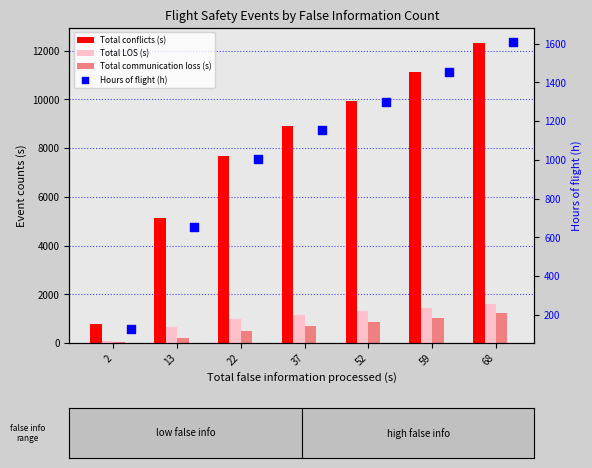

Is the value of Total communication loss (s) at 37 greater than the value of Total conflicts (s) at 52?

No